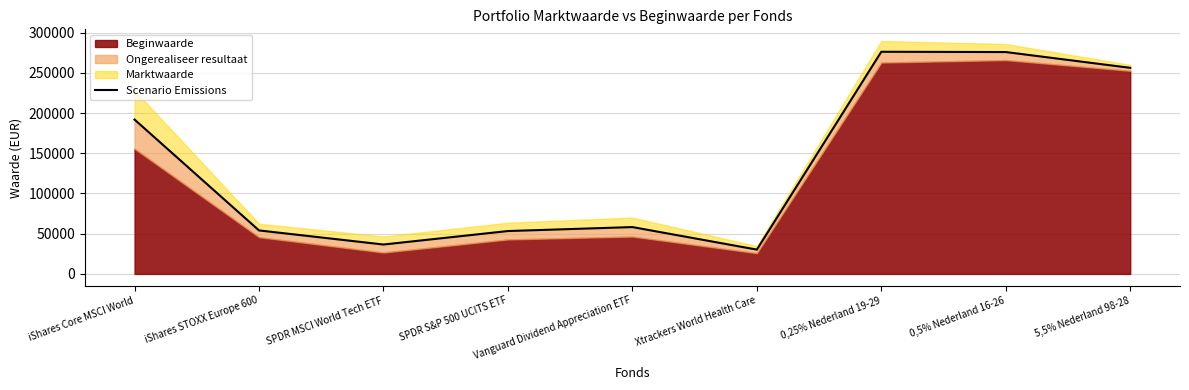

What is the ratio of the value at 0,25% Nederland 19-29 to the value at 5,5% Nederland 98-28?

1.1